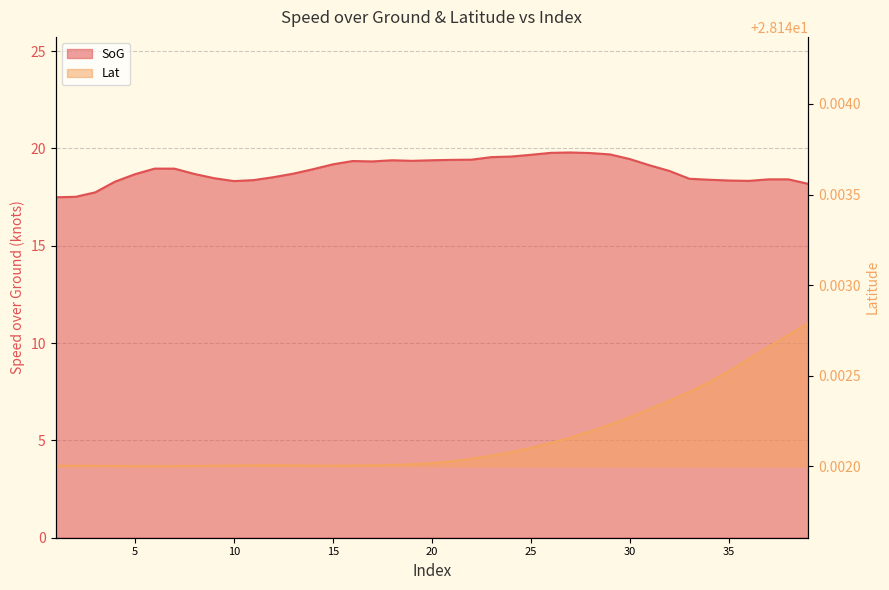

Rank the series by their average value, from highest to lowest.

Lat, SoG